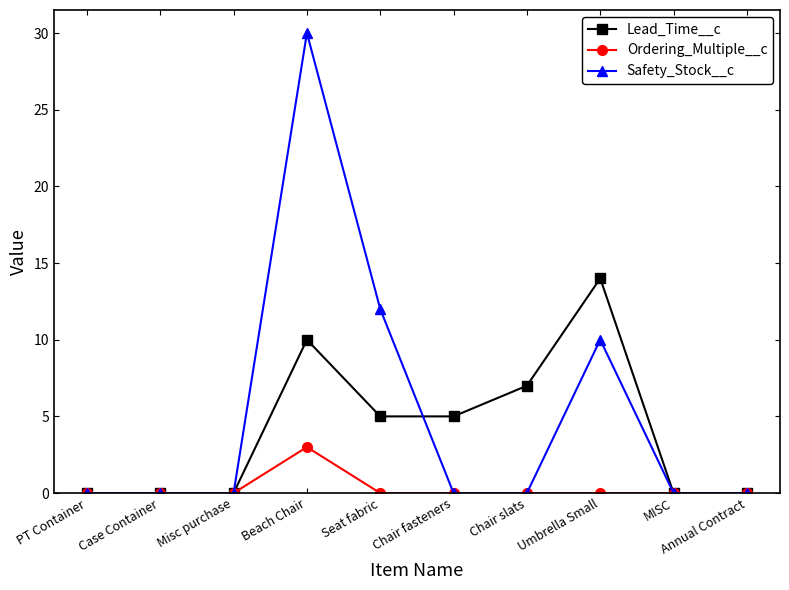

The Ordering_Multiple__c series shows 0 at PT Container. True or false?

True